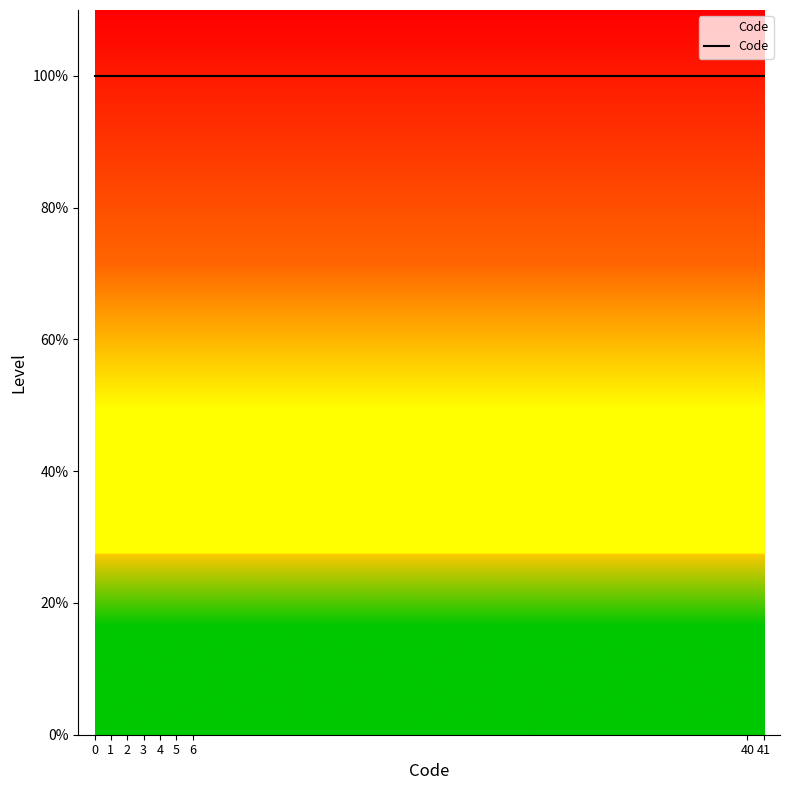

How many positive values are there?

8